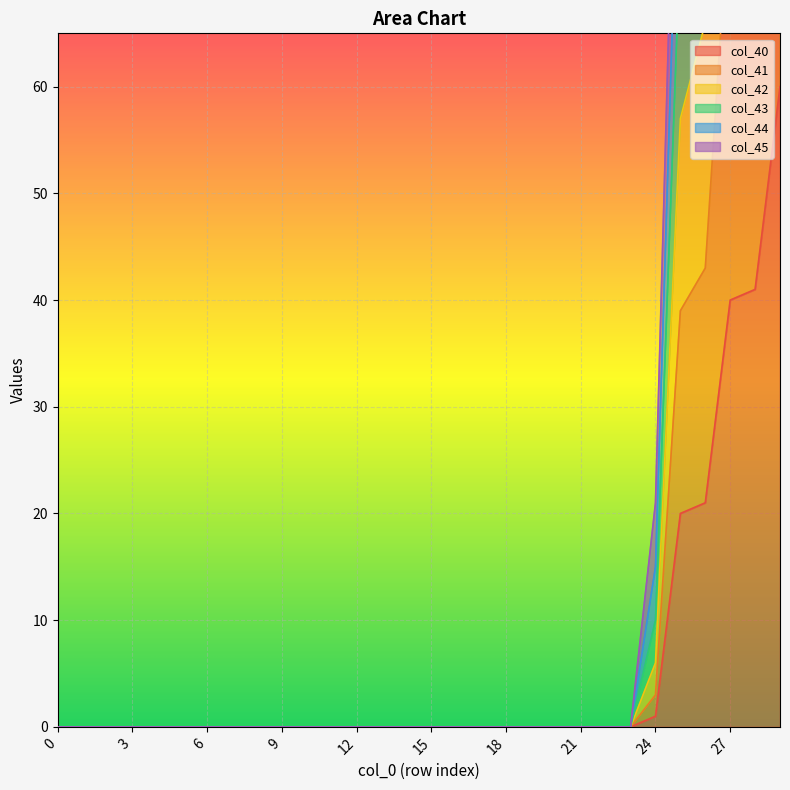

True or false: col_41 has more than 0 interior local peaks.

False